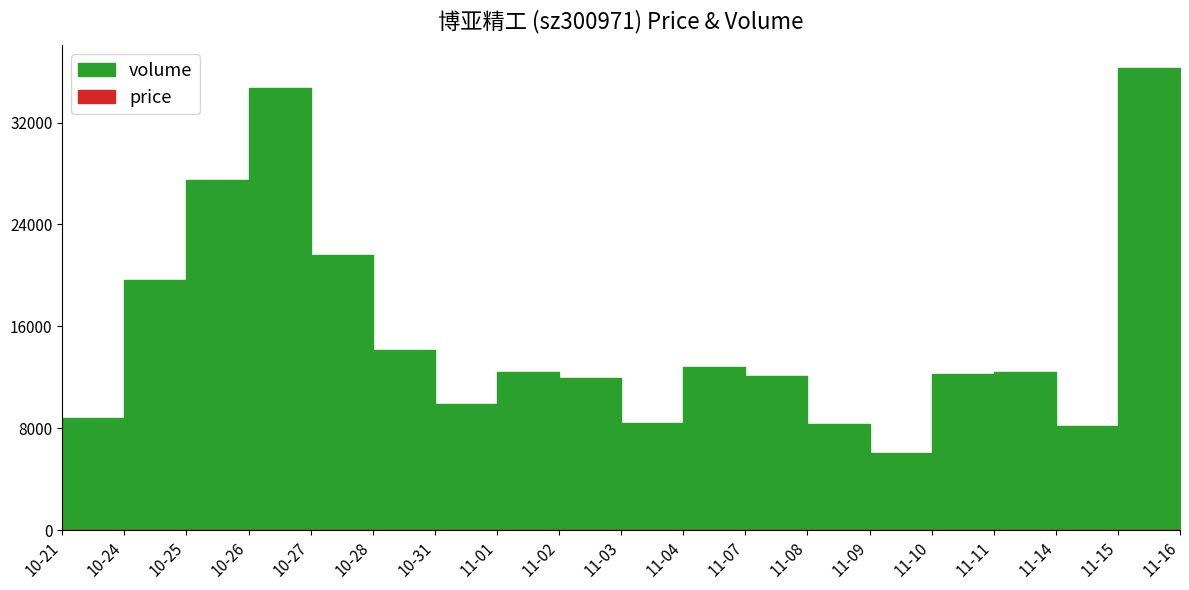

At which label does volume reach its minimum?

11-09